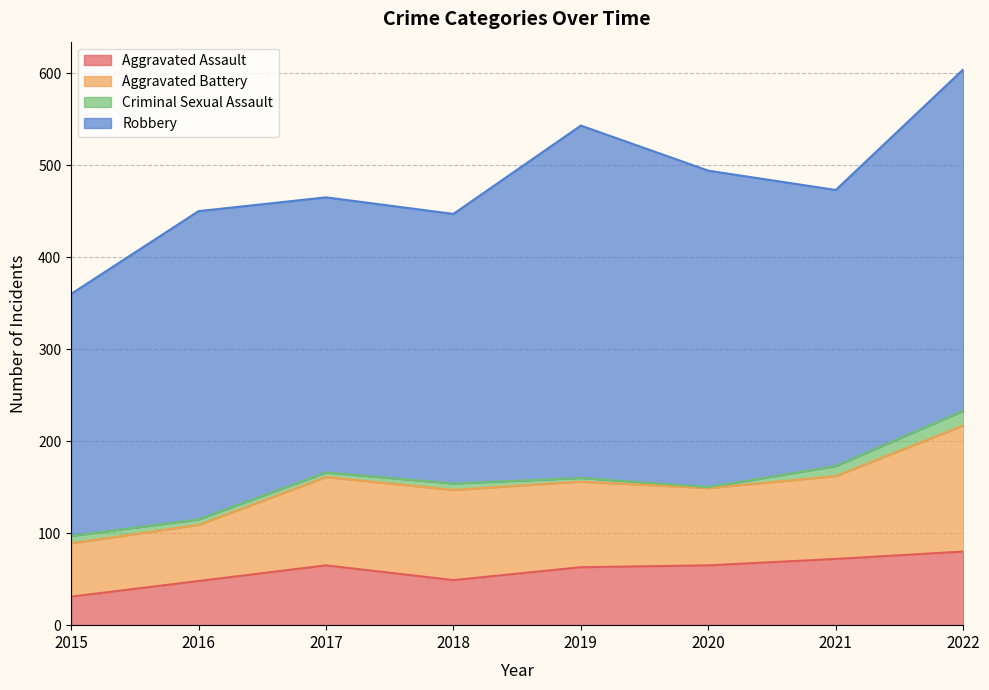

Which series has the largest range (max minus min)?

Robbery